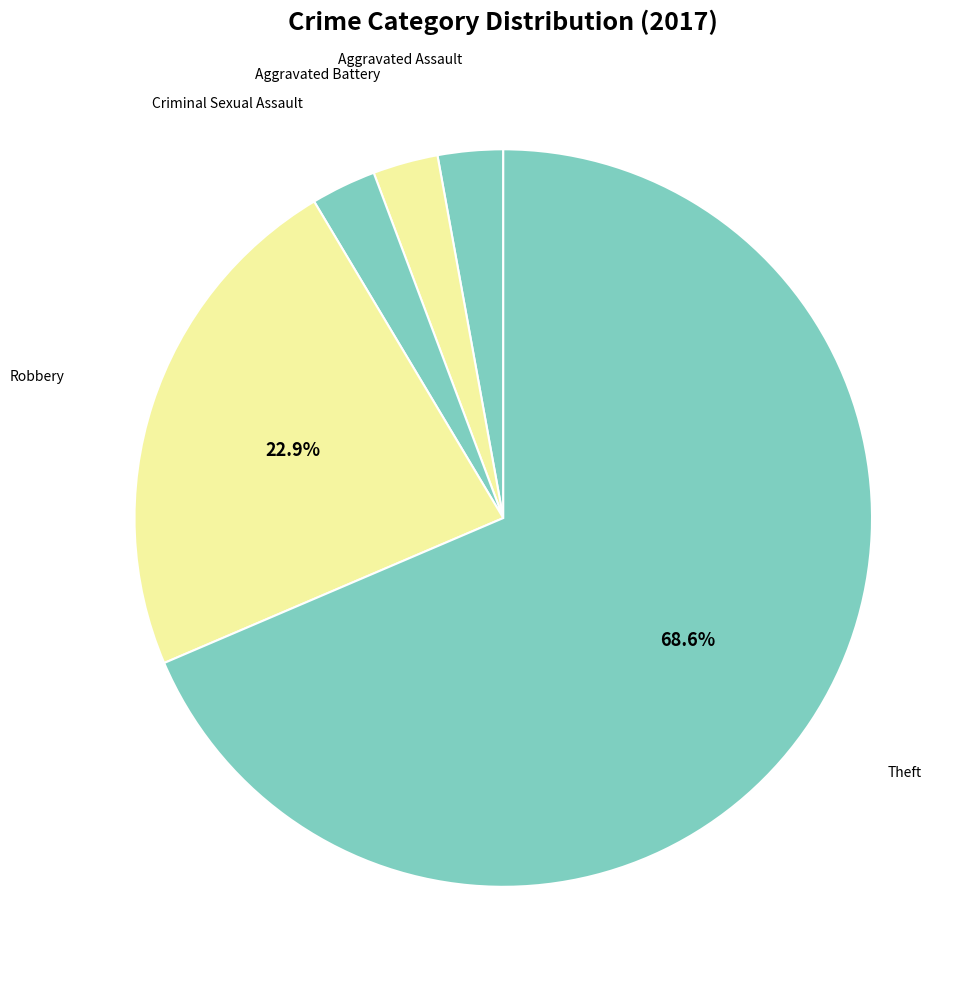

To the nearest percent, what is the average slice percentage?

20%